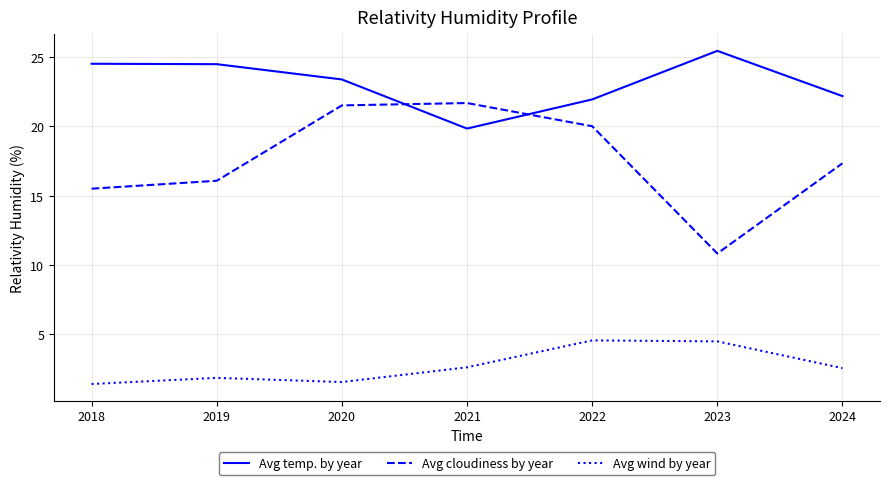

What is the minimum value shown in the chart?

1.4